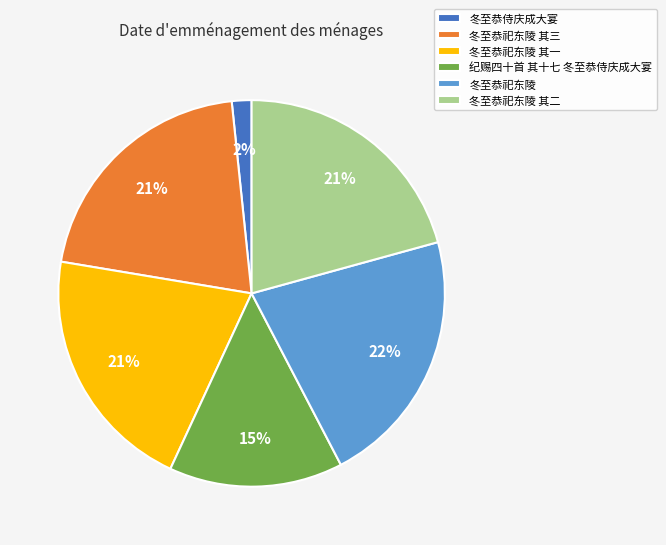

How many slices are in this pie chart?

6